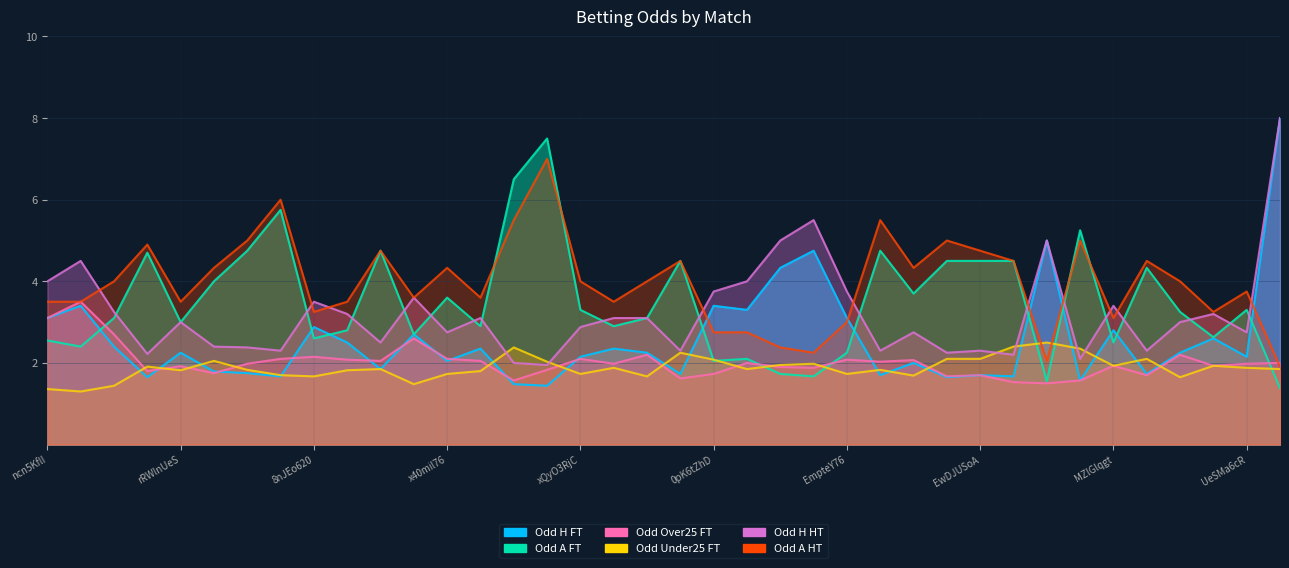

What is the value of the Odd_H_FT point at the 30th from the left?

1.7